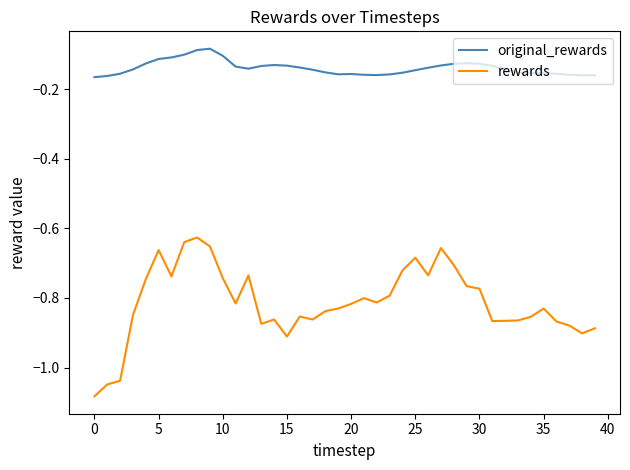

True or false: original_rewards and rewards cross at least once.

False